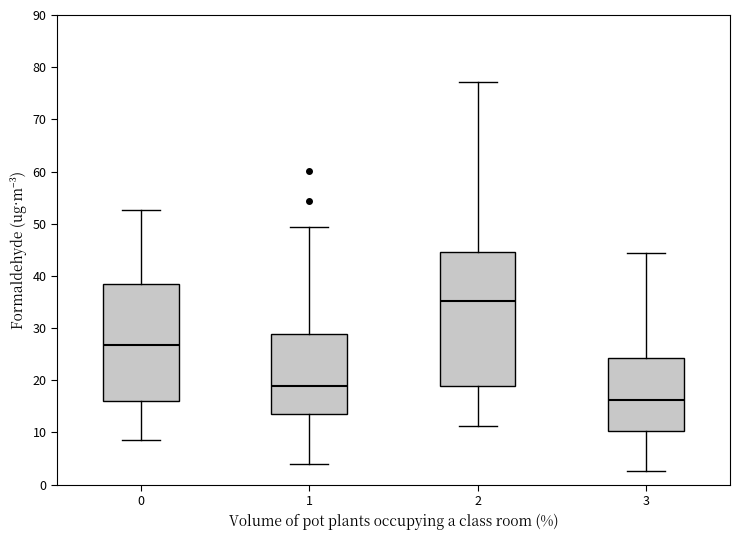

Comparing the boxes themselves (not the whiskers), which one is the tallest?

2